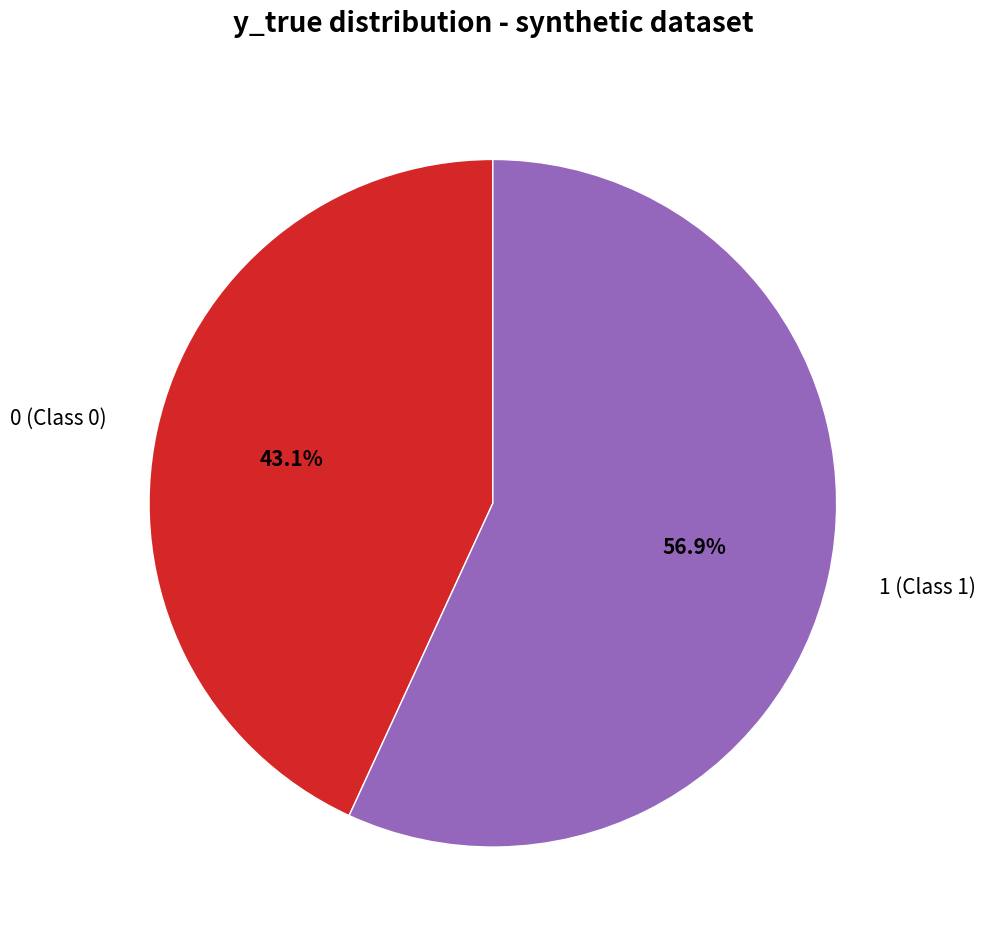

What portion of the pie excludes 1?

43.1%